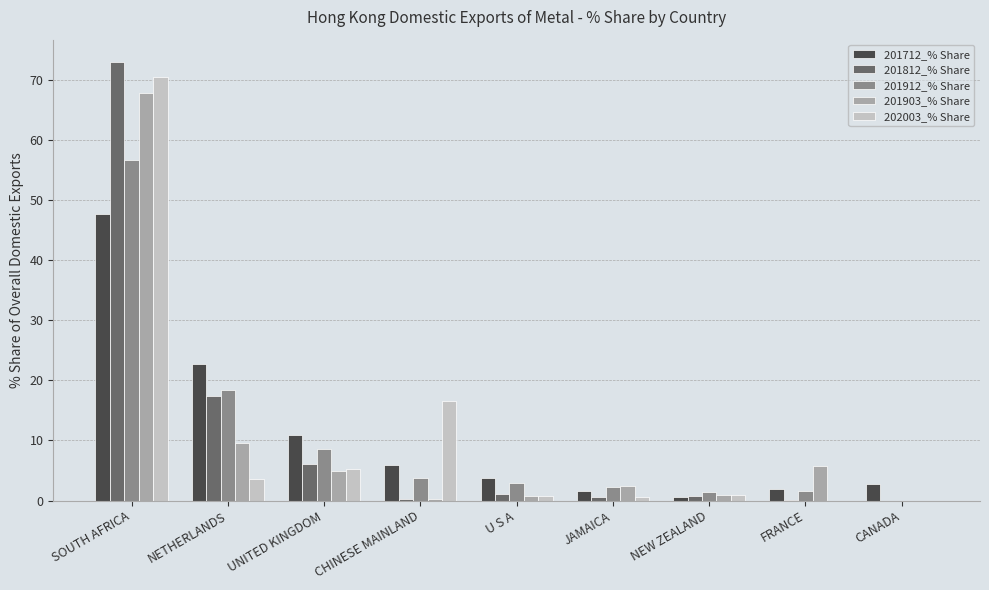

At which label does 201903_% Share first exceed 2?

SOUTH AFRICA